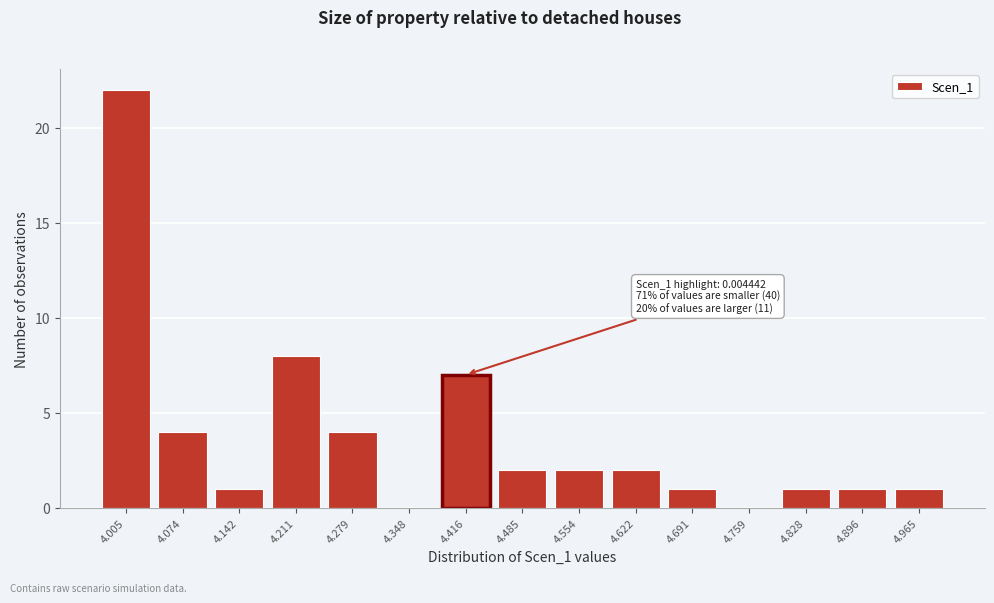

Reading left to right, extract all data points from this chart.

4.005=22	4.074=4	4.142=1	4.211=8	4.279=4	4.348=0	4.416=7	4.485=2	4.554=2	4.622=2	4.691=1	4.759=0	4.828=1	4.896=1	4.965=1